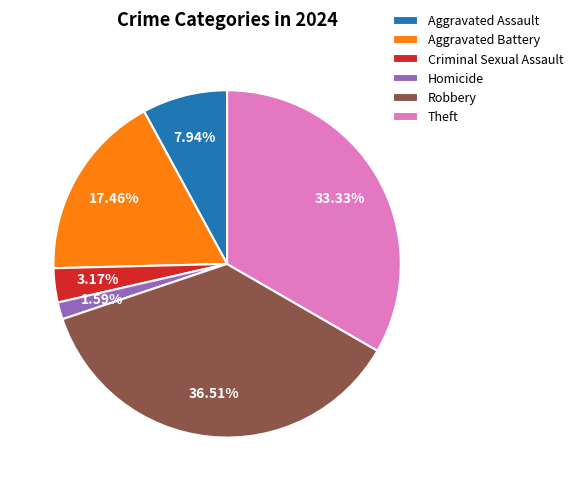

To the nearest percent, what is the difference between the Robbery and Criminal Sexual Assault slice percentages?

33%